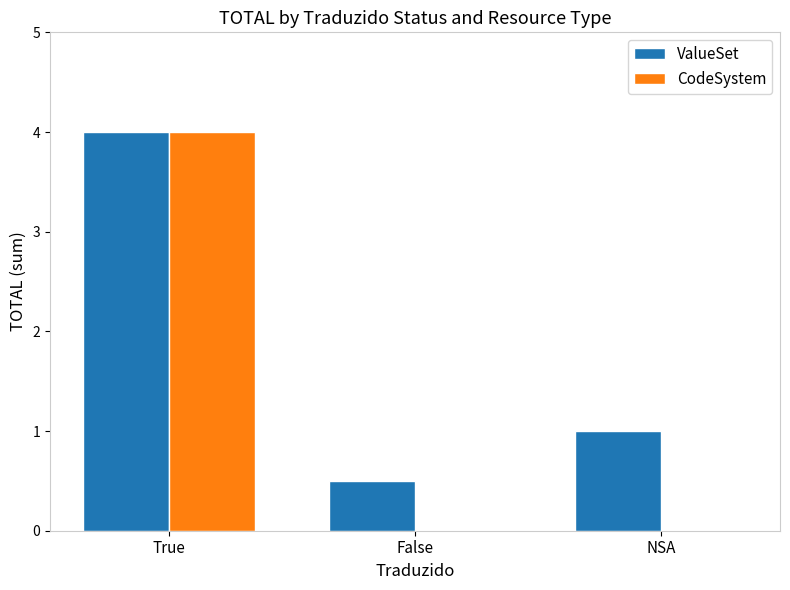

Is it true that ValueSet equals 2.6 at True?

False